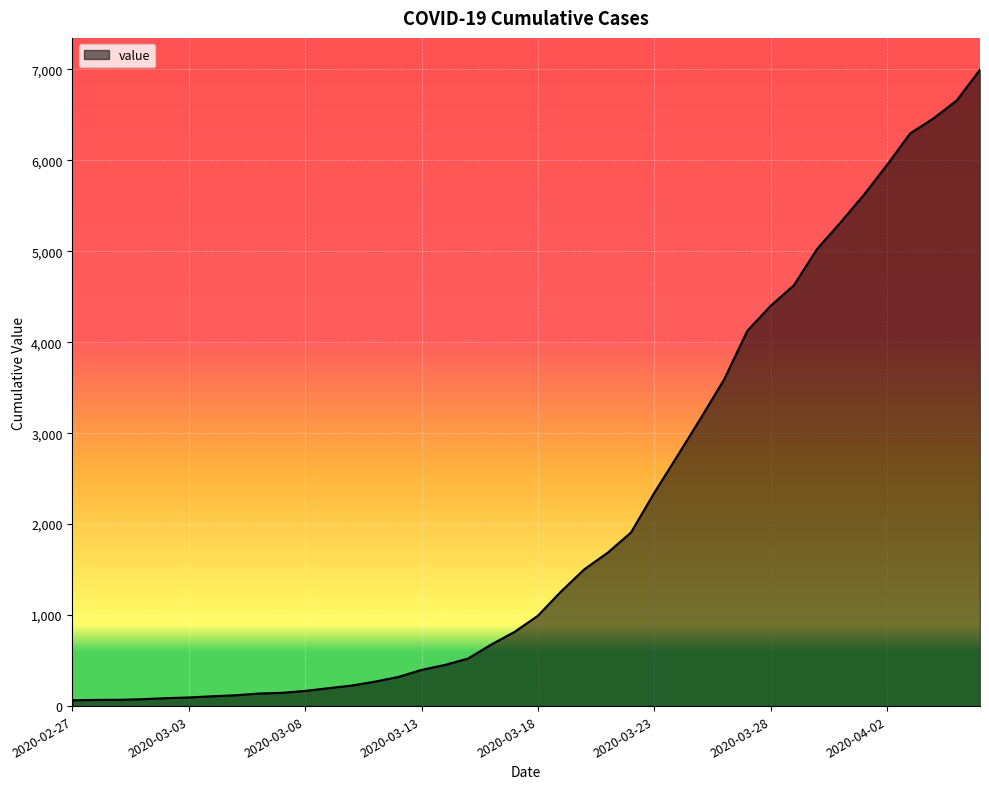

What is the average value?

2142